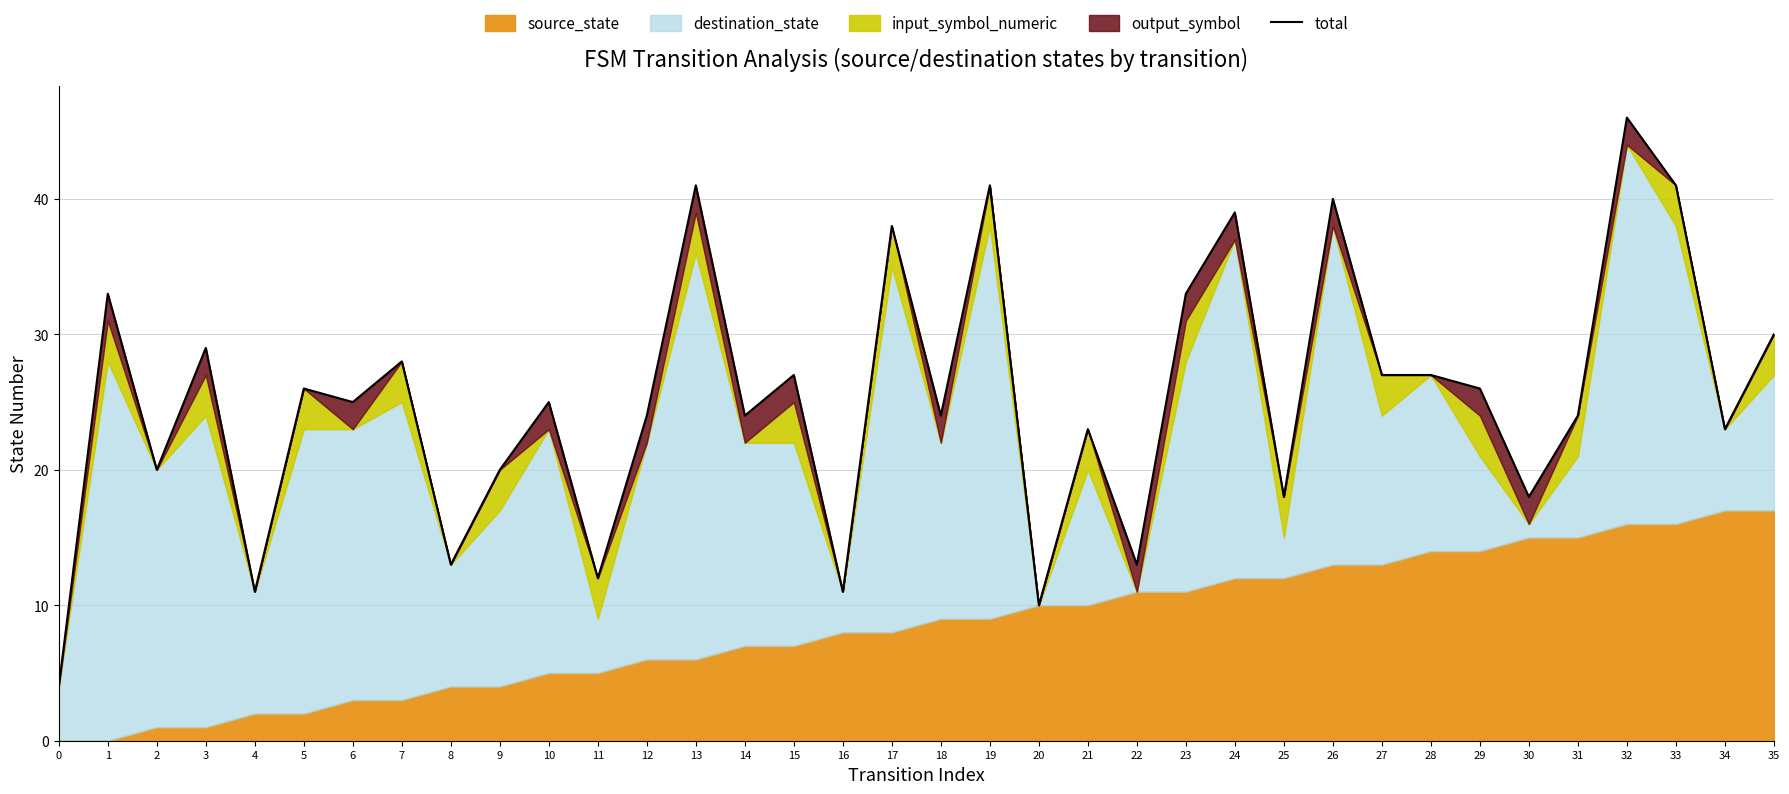

At which label is the value closest to 25?

6